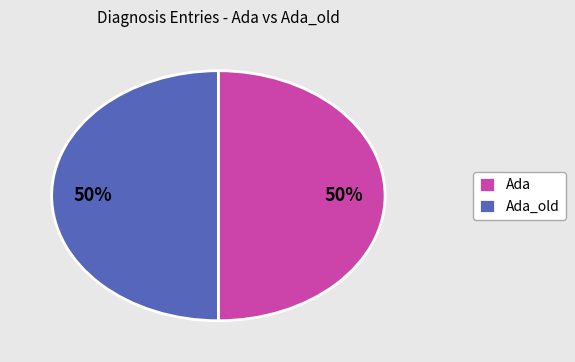

The Ada_old slice represents 50% of the pie. True or false?

True